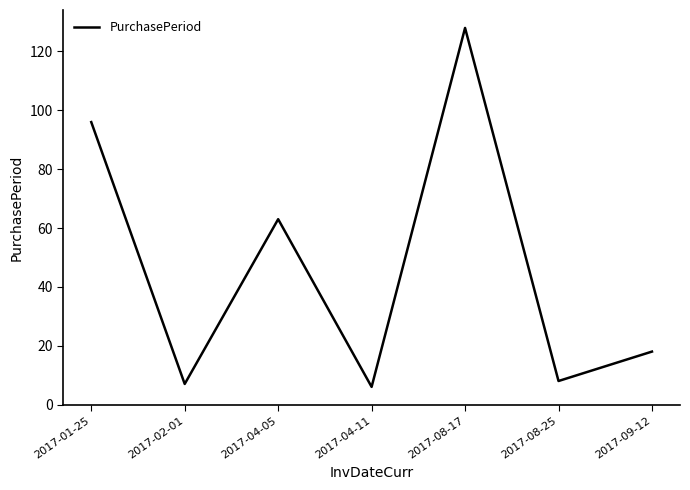

Where is the first local maximum?

2017-04-05